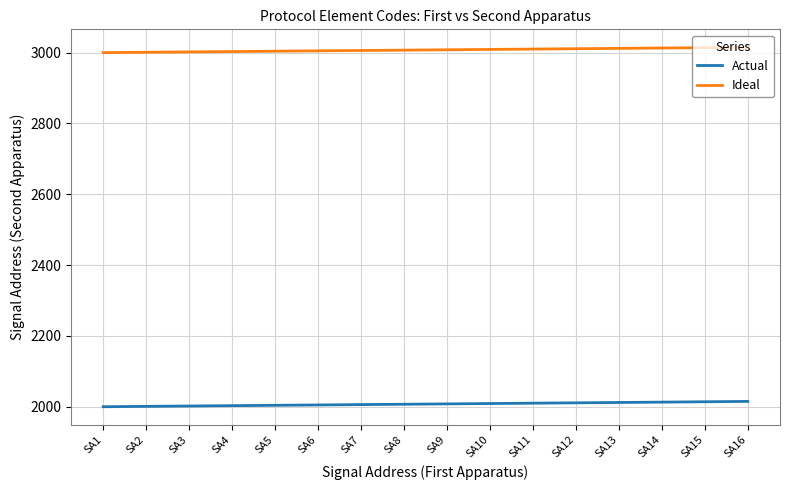

What is the lowest value of the Actual series?

2000